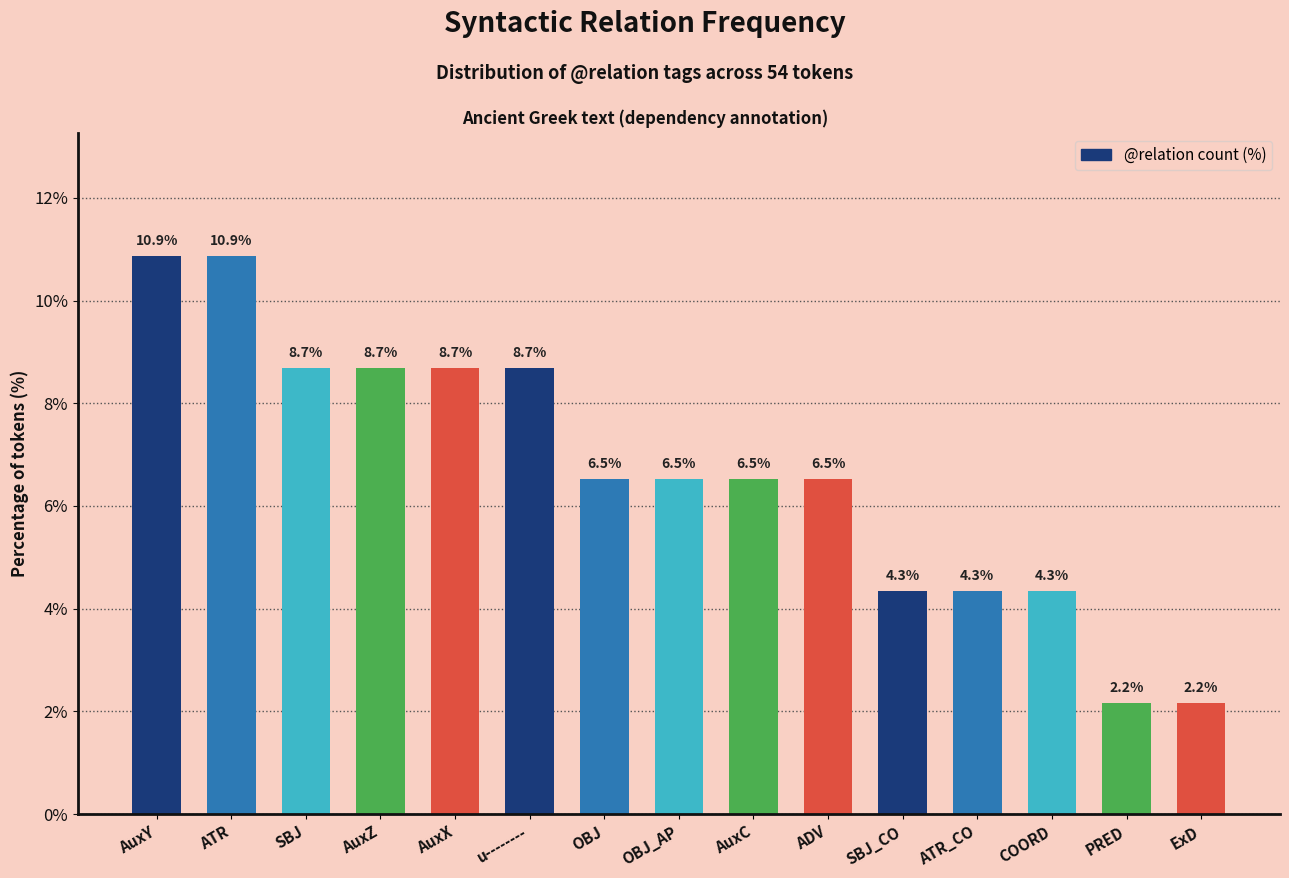

Count the number of values greater than 6.

10